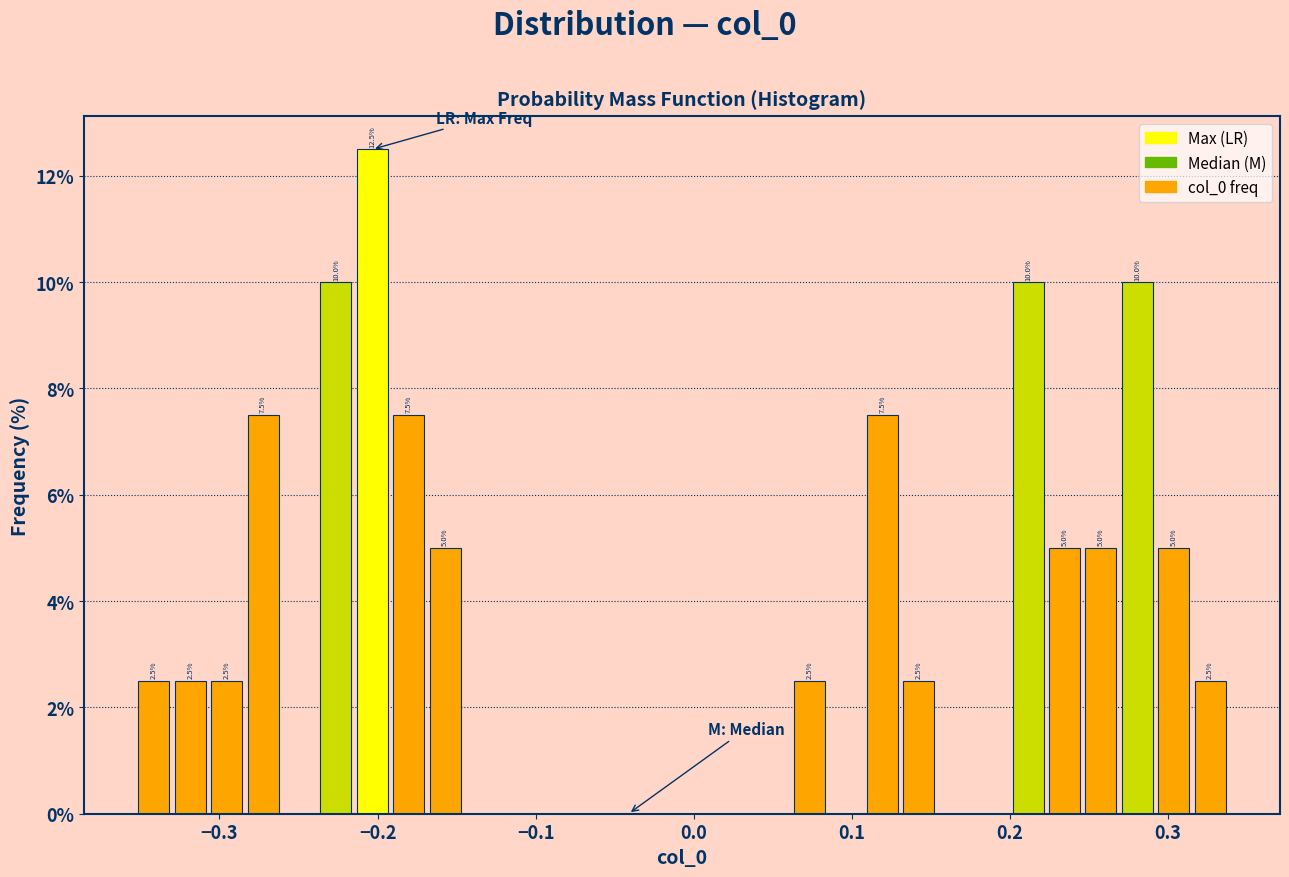

Read against the x-axis, roughly where is the centre of the tallest bar?

-0.20